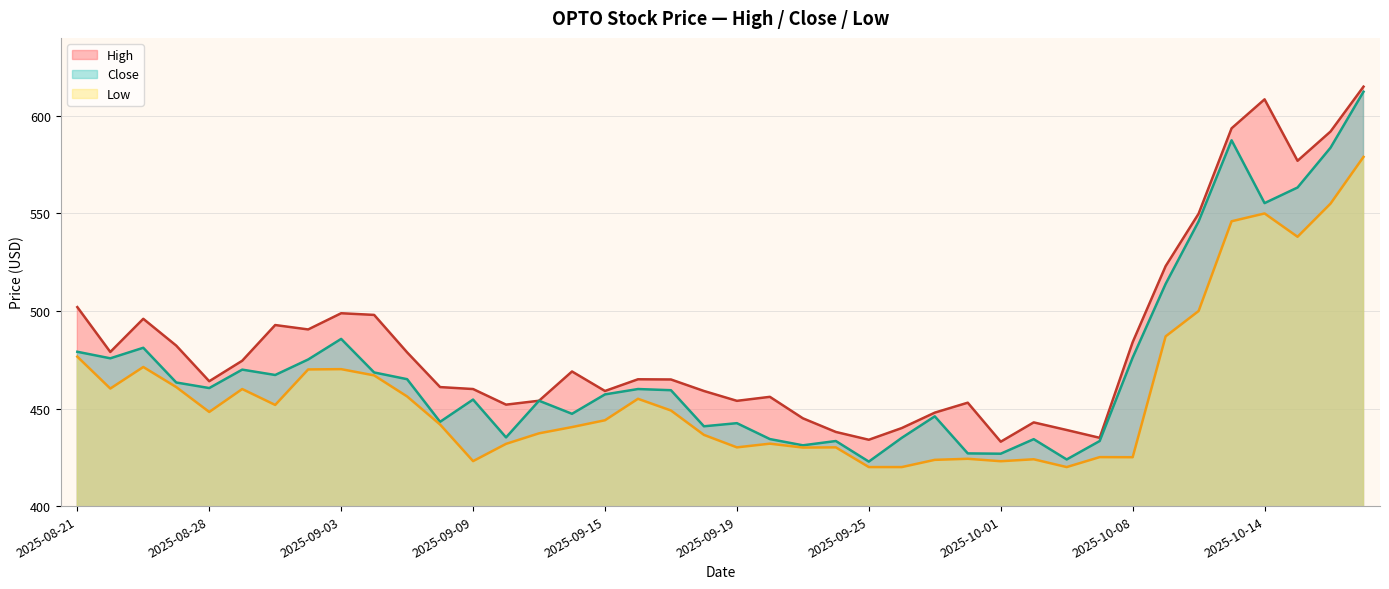

Which series changed the most between 2025-09-04 and 2025-10-13?

Close